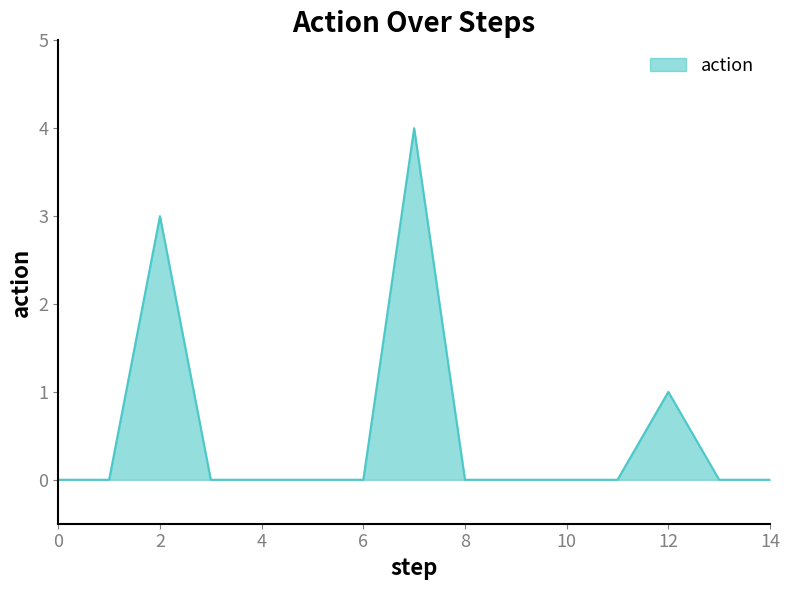

What is the maximum value shown in the chart?

4